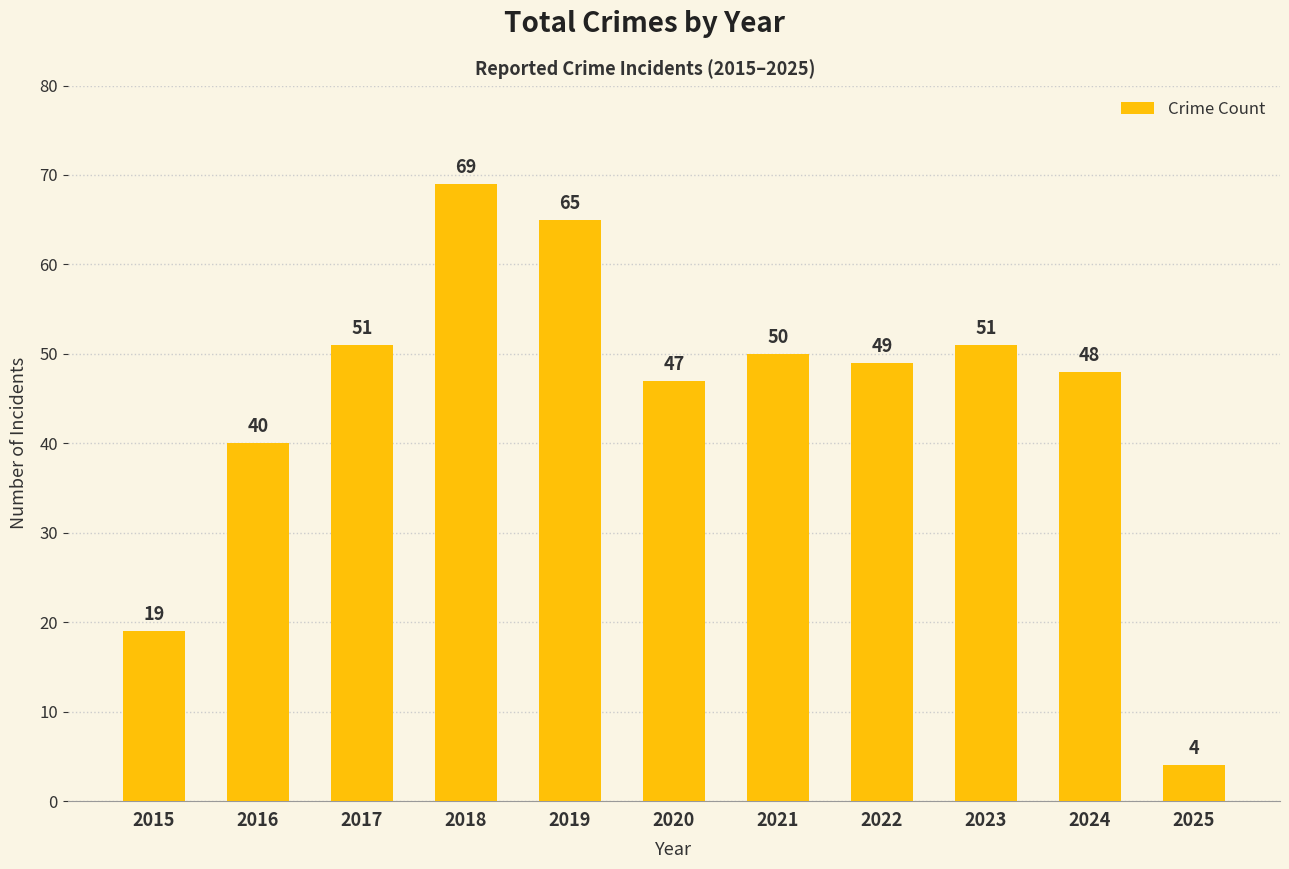

Count the number of categories in the chart.

11